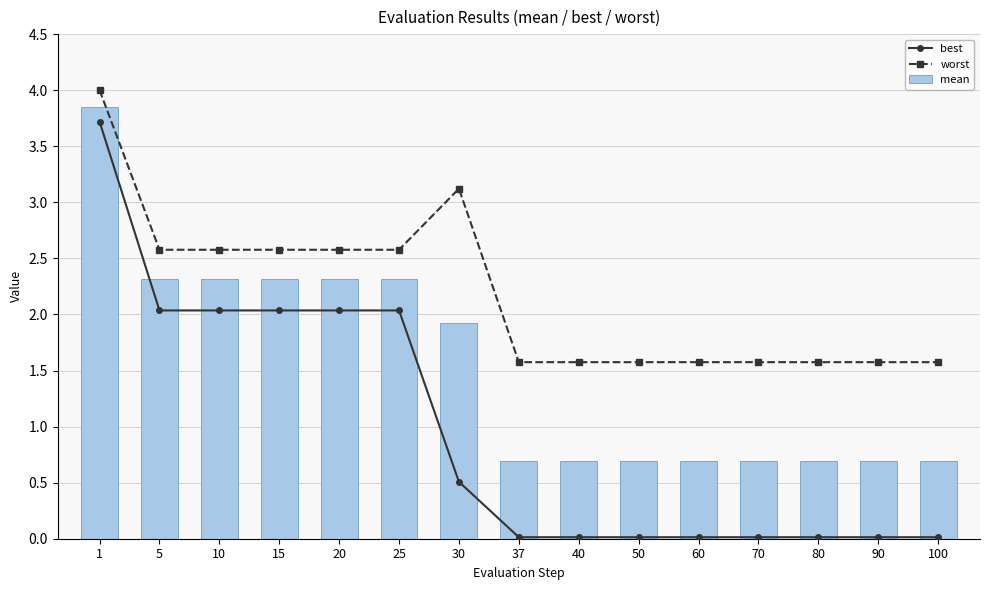

List the labels in order of worst value, largest first.

1, 30, 5, 10, 15, 20, 25, 37, 40, 50, 60, 70, 80, 90, 100